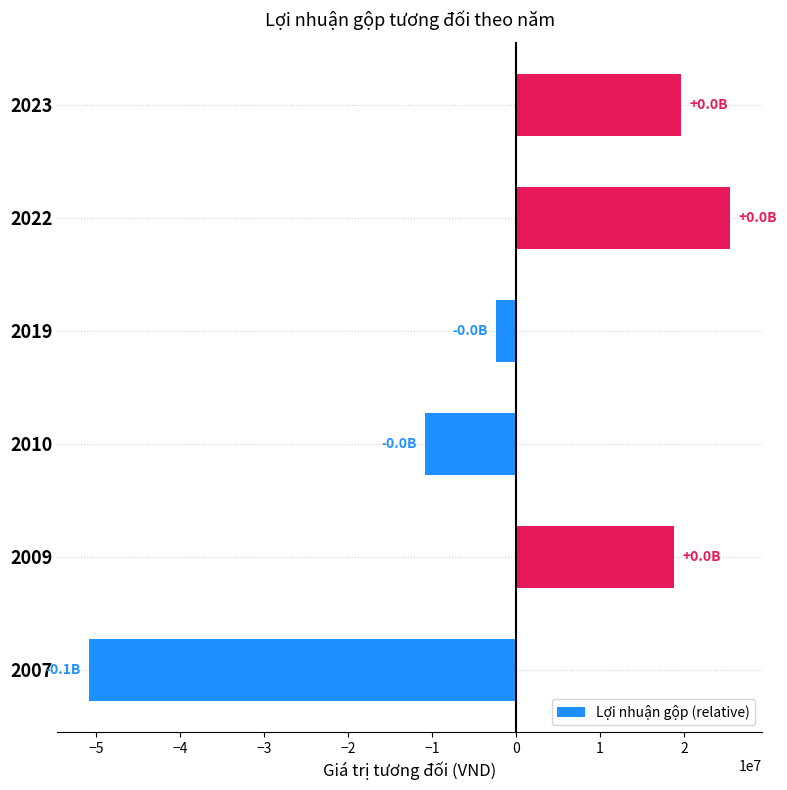

Reading bottom to top, list all the values displayed in this chart.

-50788761.8	18820083.2	-10866971.8	-2322352.8	25504746.2	19653257.2